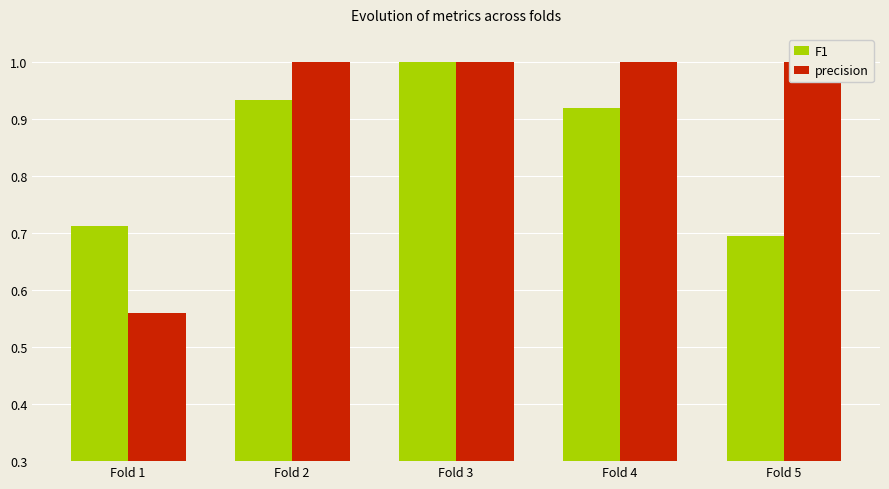

Reading left to right, what are all the values shown in this chart?

F1: Fold 1=0.7	Fold 2=0.9	Fold 3=1.0	Fold 4=0.9	Fold 5=0.7
precision: Fold 1=0.6	Fold 2=1.0	Fold 3=1.0	Fold 4=1.0	Fold 5=1.0